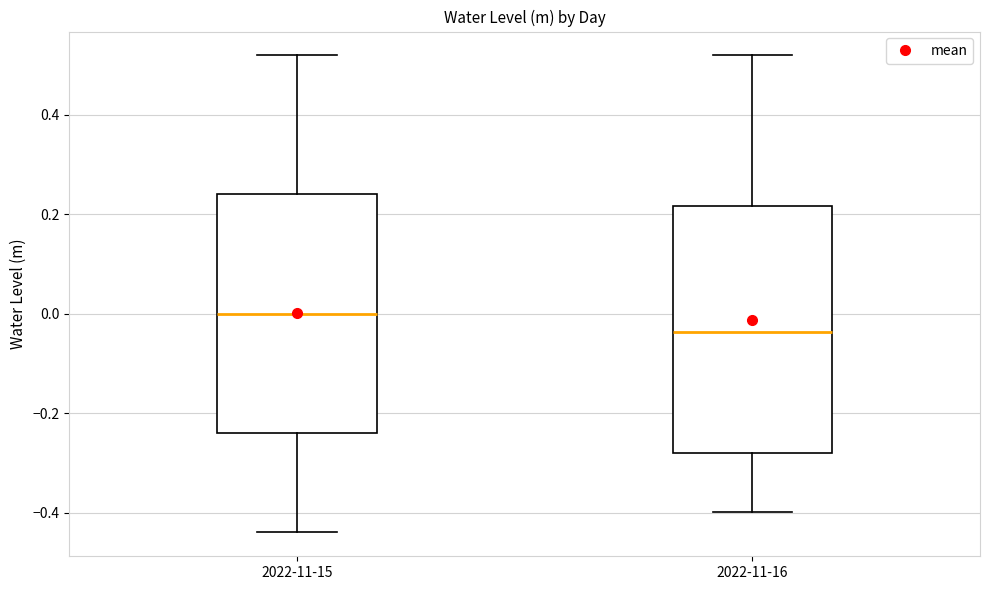

Which box has the lowest median line?

2022-11-16